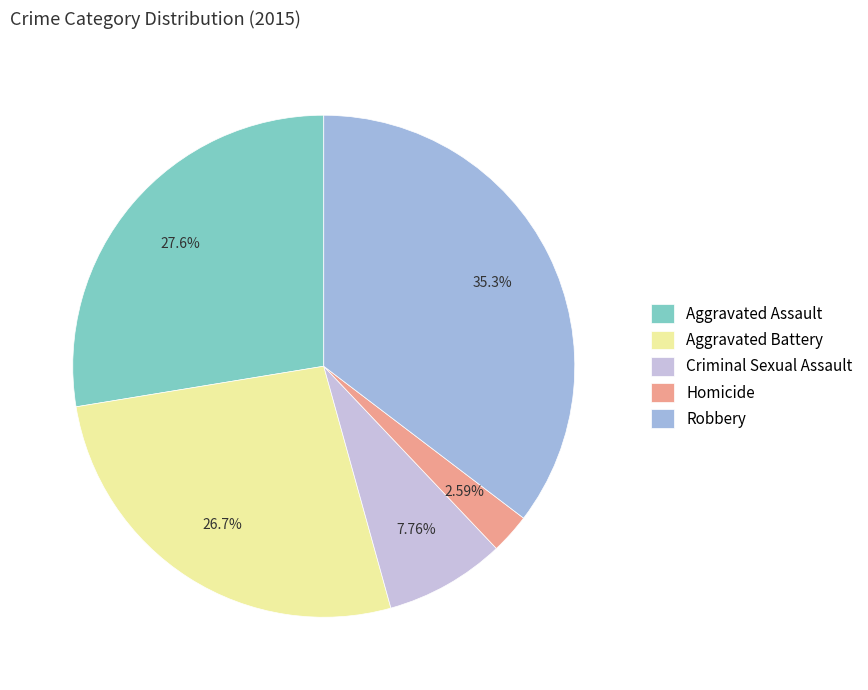

How many slices are in this pie chart?

5